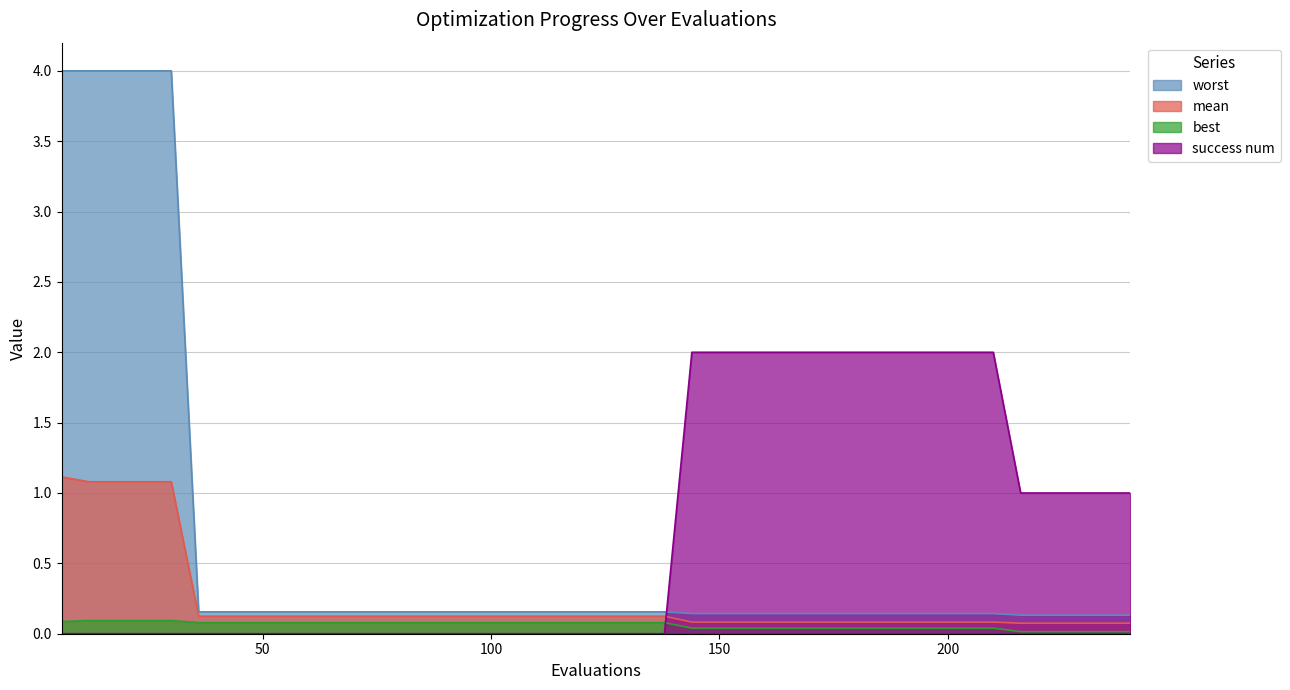

Which category has the lowest value in the worst series?

216